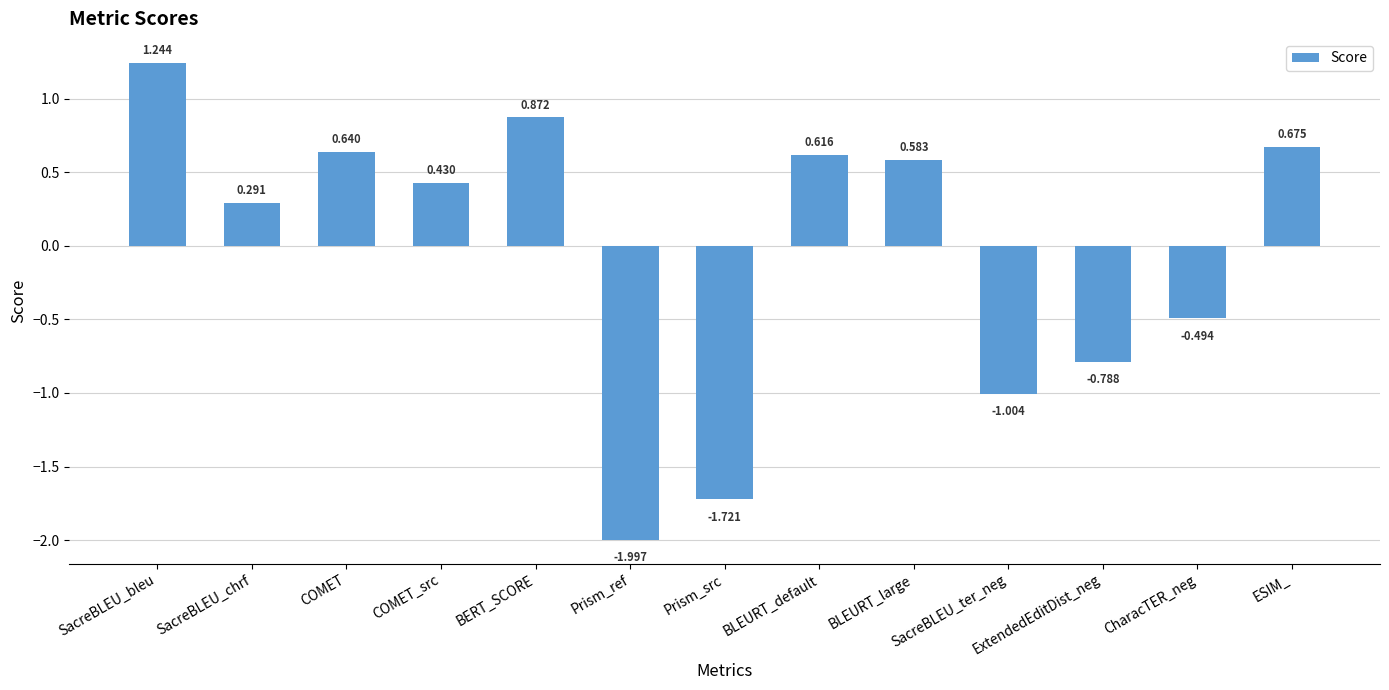

How many positive values are there?

8